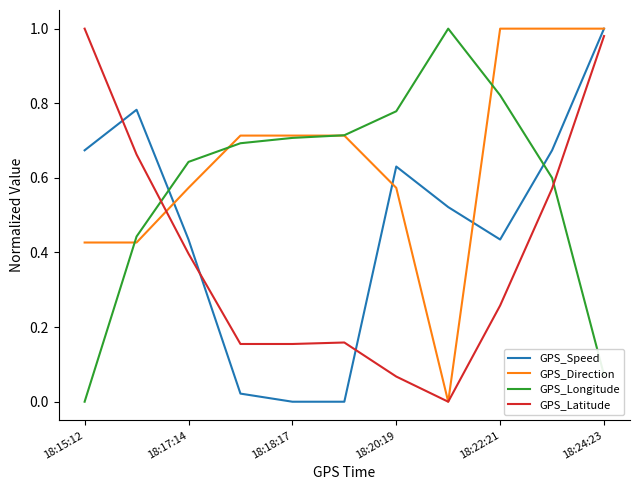

How many times do GPS_Latitude and GPS_Longitude cross each other?

2